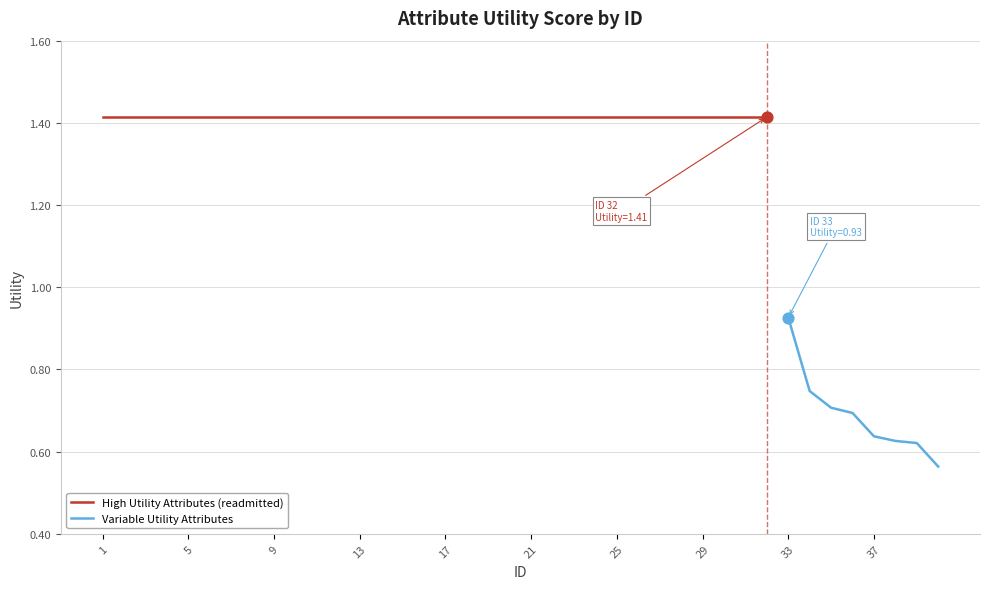

What is the change in value from 8 to 36?

-0.7